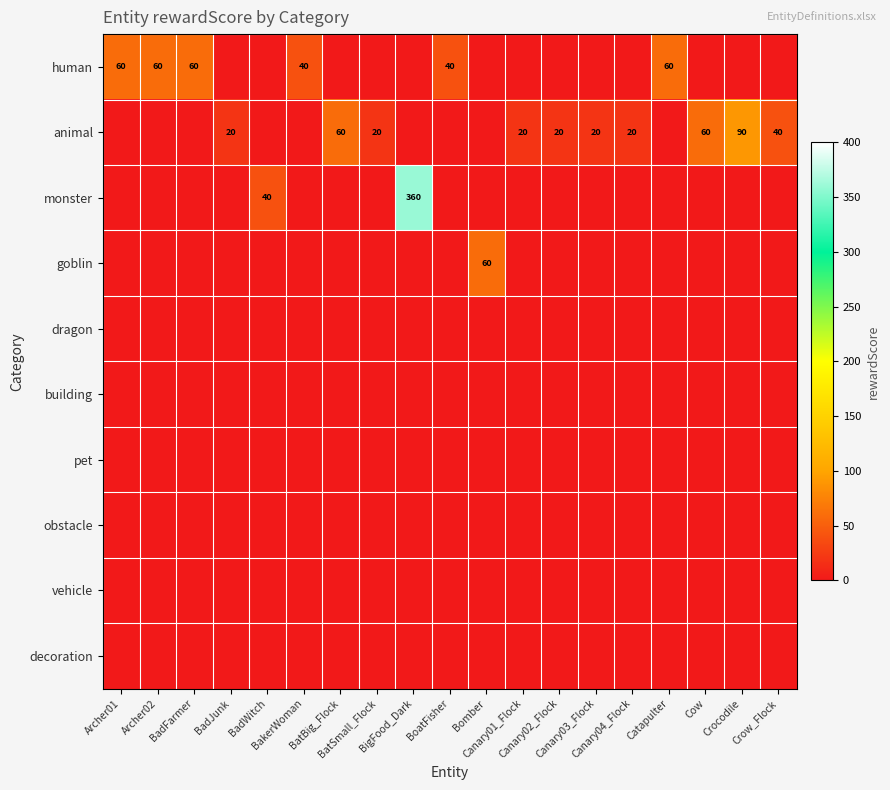

Which has a higher value, BigFood_Dark or BadJunk?

BigFood_Dark